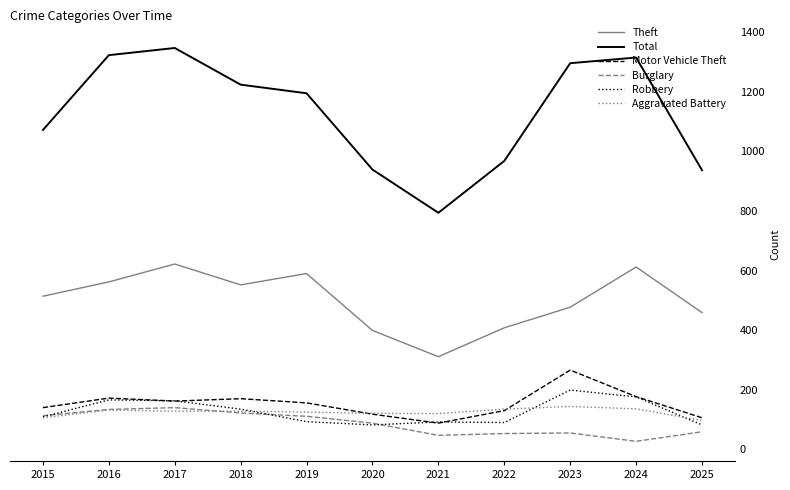

The Motor Vehicle Theft series shows 162 at 2017. True or false?

True